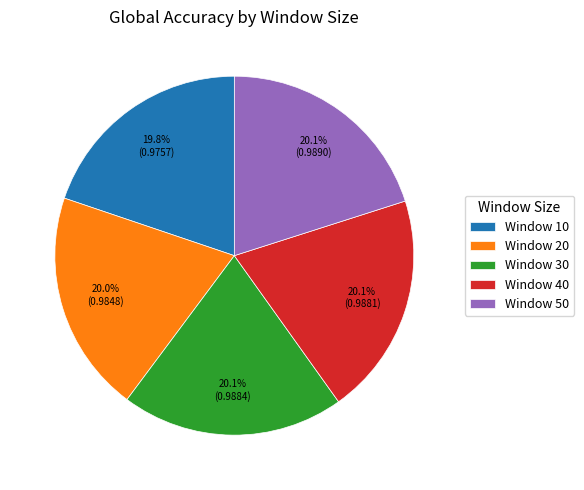

Does Window 50 account for over 50% of the chart?

No